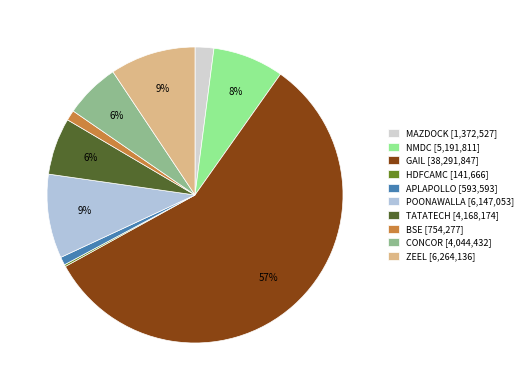

The MAZDOCK slice represents 2% of the pie. True or false?

True